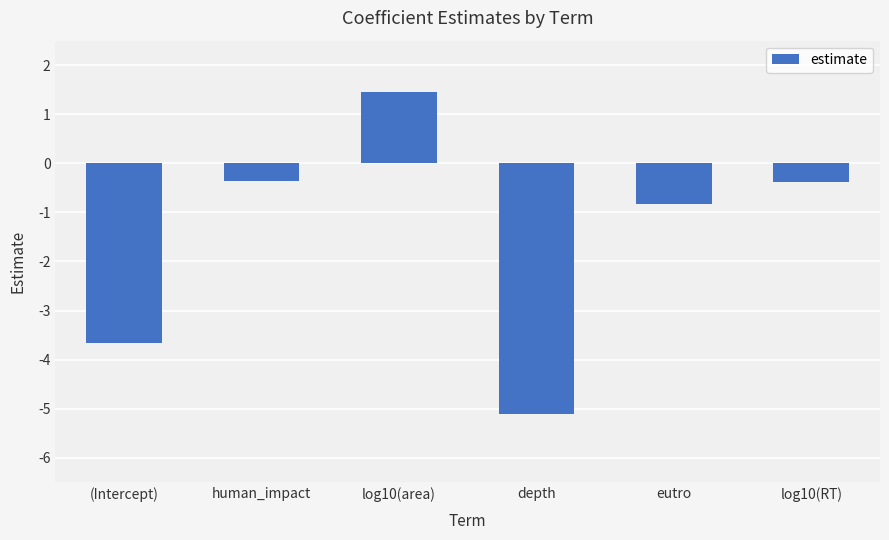

What is the sum of all values?

-8.9